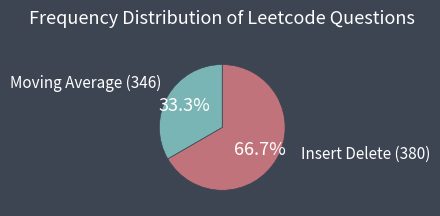

How many segments does this pie chart have?

2